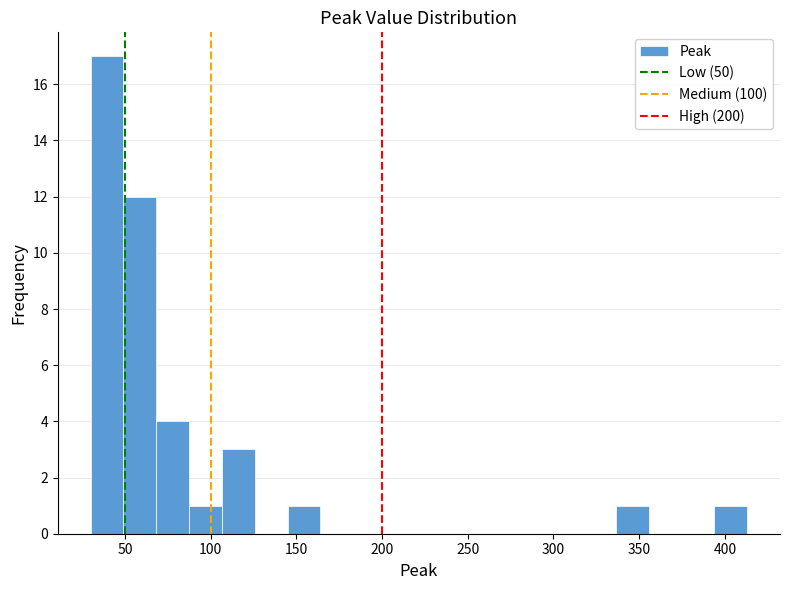

Read against the x-axis, roughly where is the centre of the tallest bar?

40